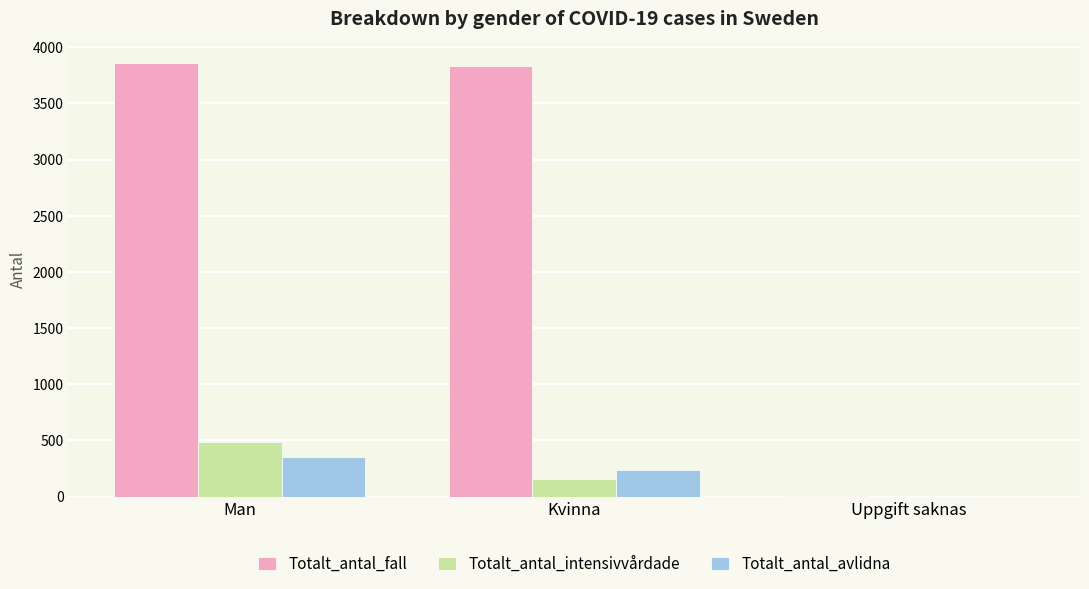

At which label does Totalt_antal_intensivvårdade reach its peak?

Man